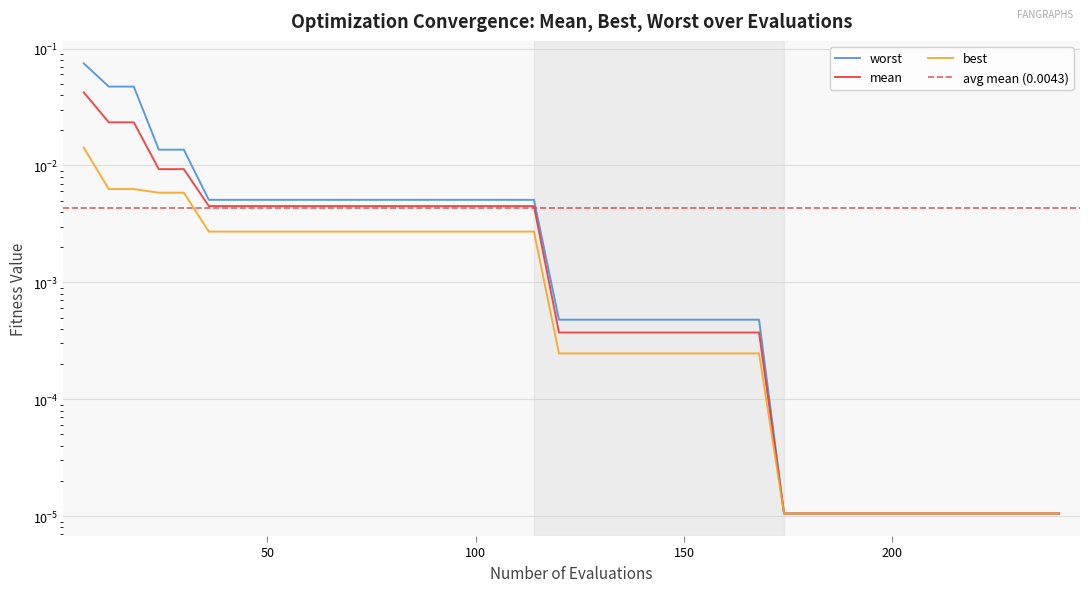

At how many categories does at least one series exceed 0?

40